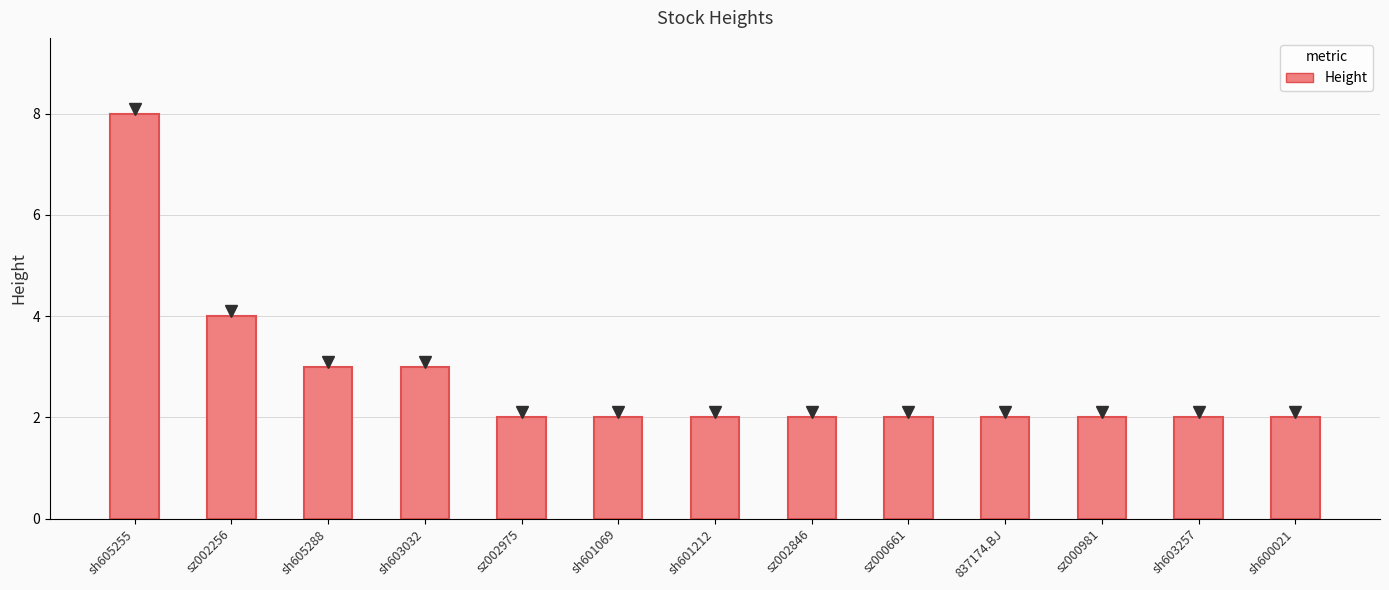

What is the minimum value shown in the chart?

2